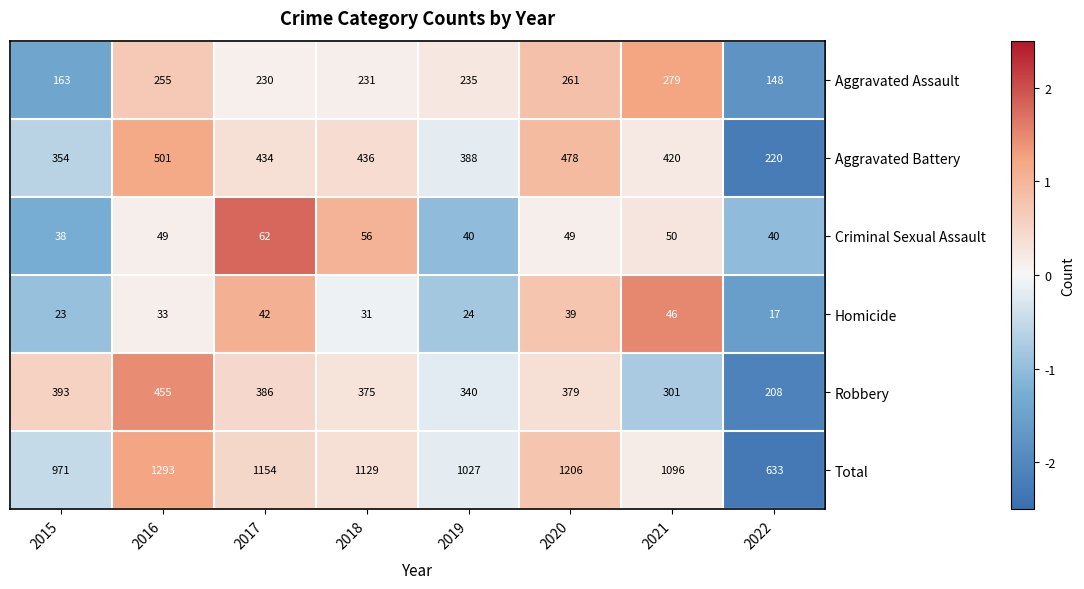

At which label does Total reach its peak?

2016